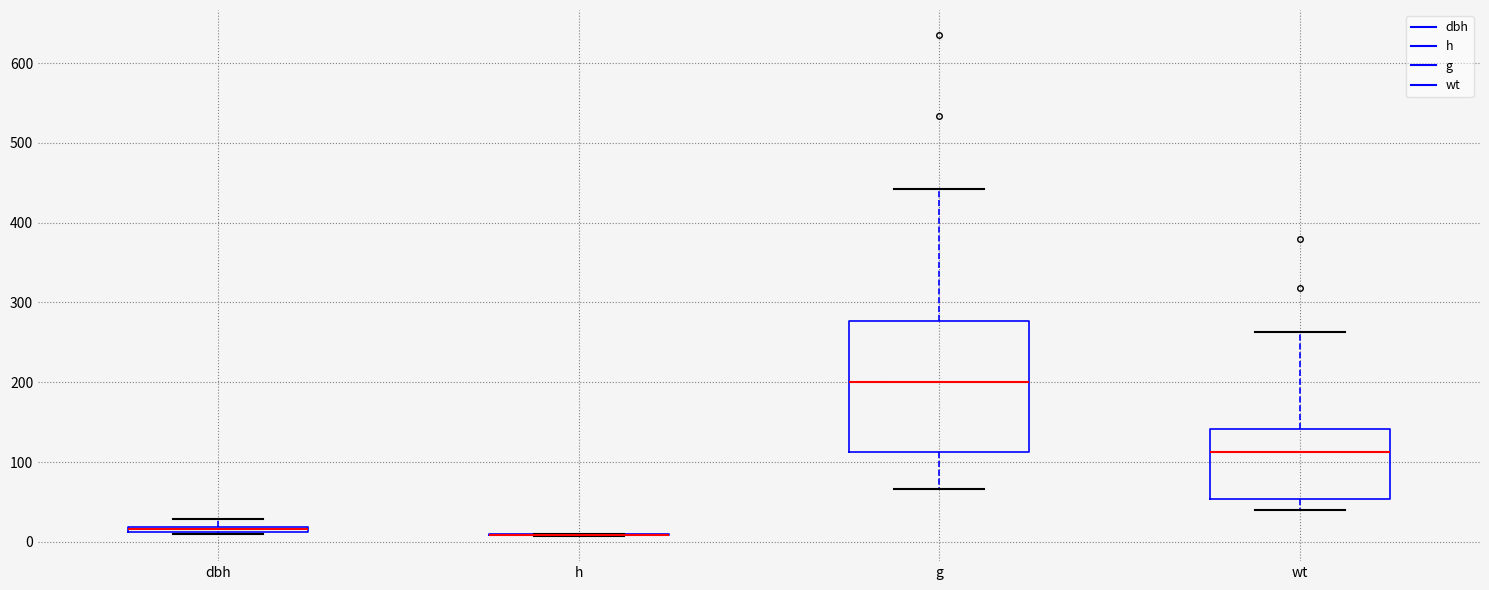

Where does the median line of the box for wt sit on the y-axis? The values are not printed on the chart, so give them approximately, as read against the axis.

110